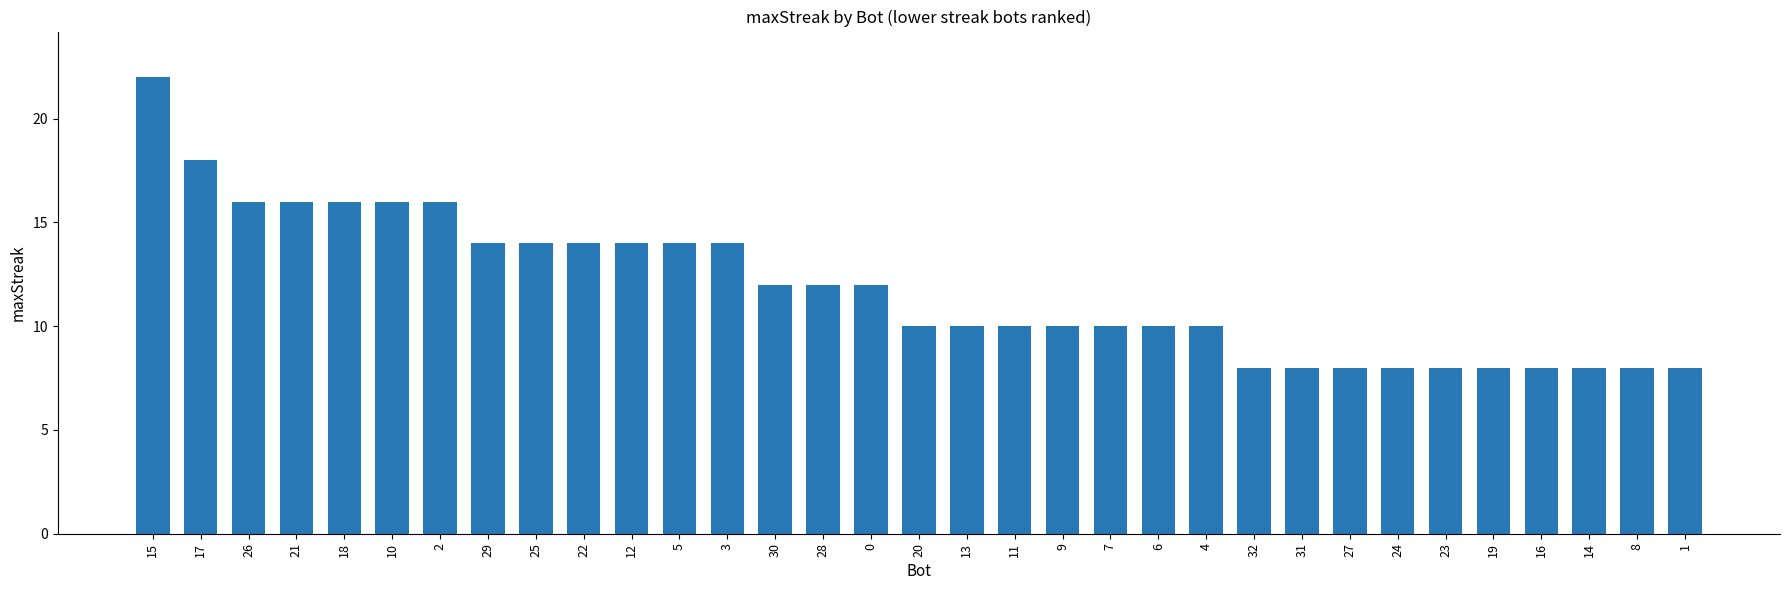

What is the sum of the values at 9 and 24?

18